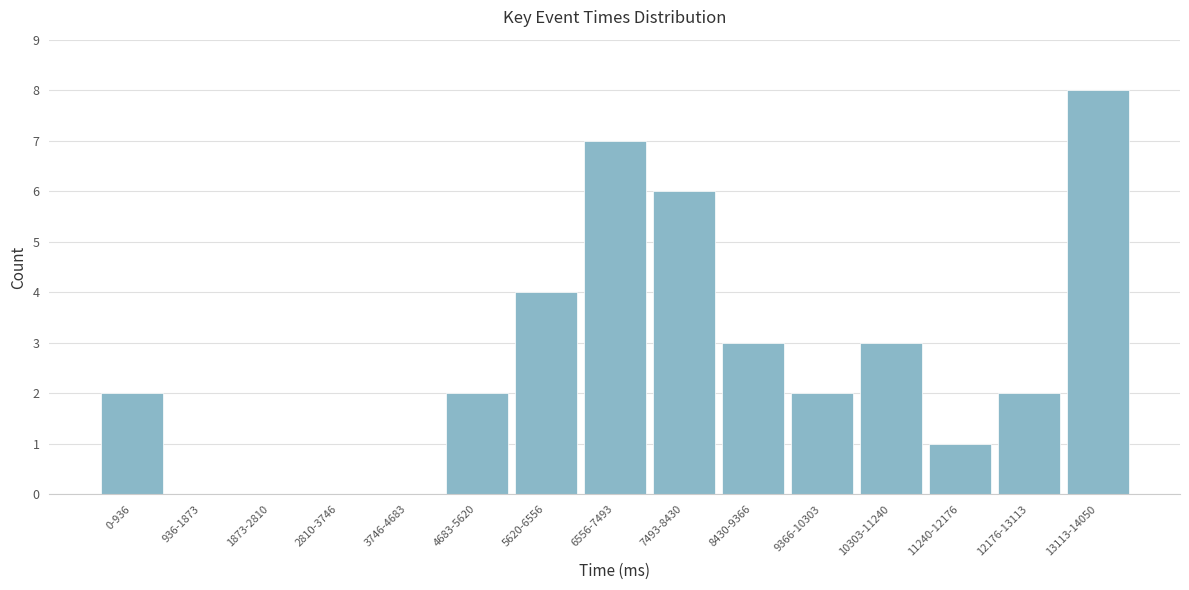

Reading right to left, transcribe all the data shown in this chart.

13113-14050=8	12176-13113=2	11240-12176=1	10303-11240=3	9366-10303=2	8430-9366=3	7493-8430=6	6556-7493=7	5620-6556=4	4683-5620=2	3746-4683=0	2810-3746=0	1873-2810=0	936-1873=0	0-936=2